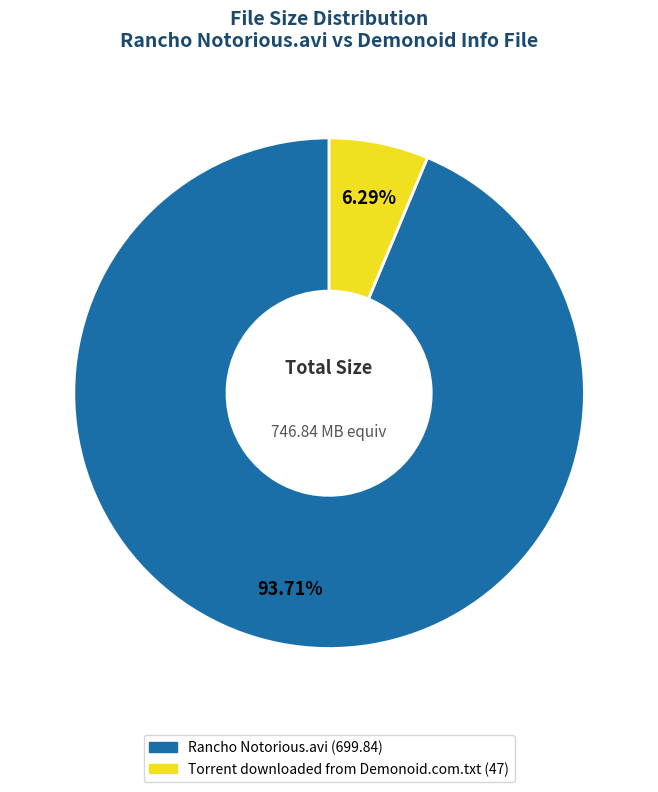

How much of the chart is everything except Torrent downloaded from Demonoid.com.txt?

93.7%